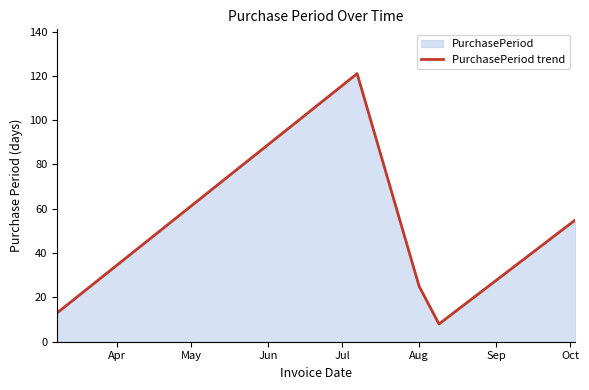

Reading left to right, transcribe all the data shown in this chart.

Apr=13	May=121	Jun=25	Jul=8	Aug=55